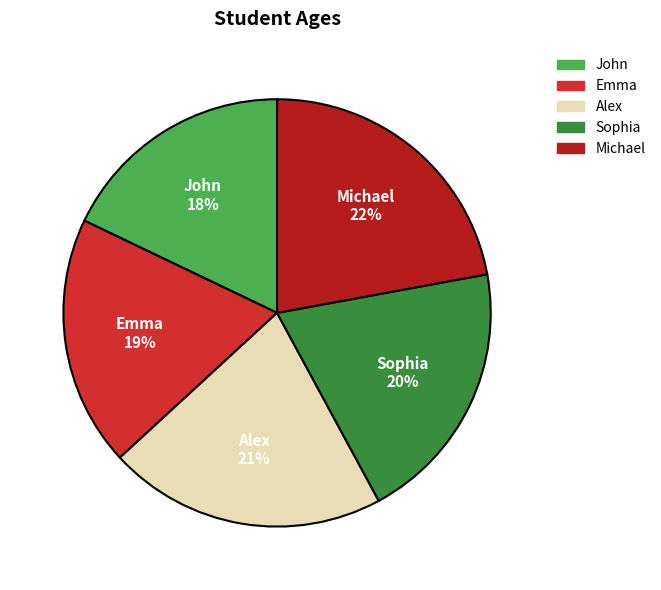

Does Michael represent more than half of the total?

No